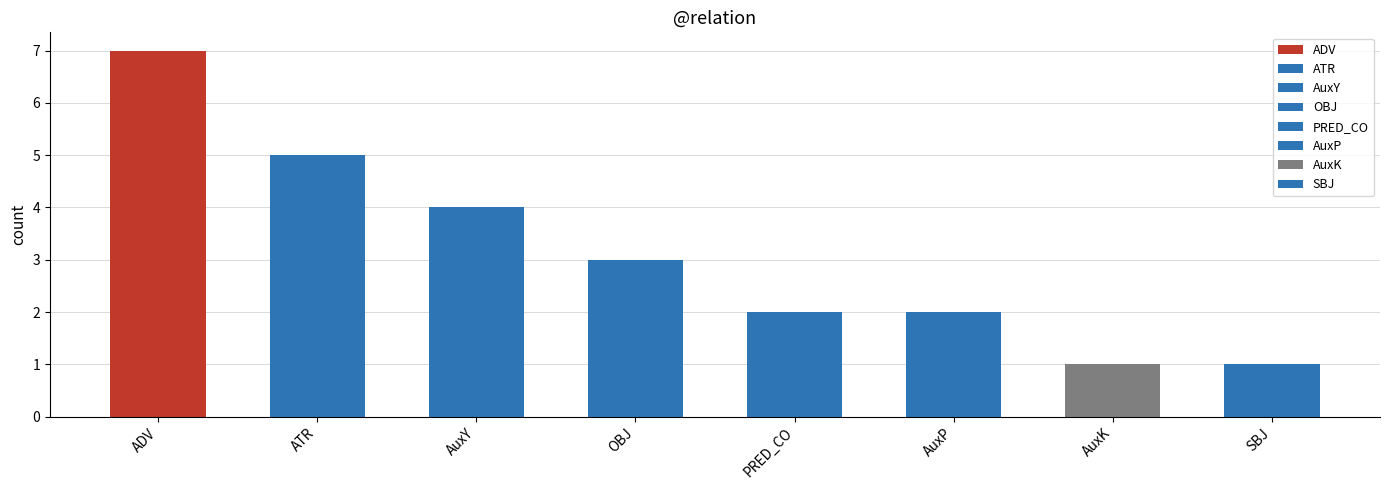

What is the sum of the values at AuxP and ADV?

9